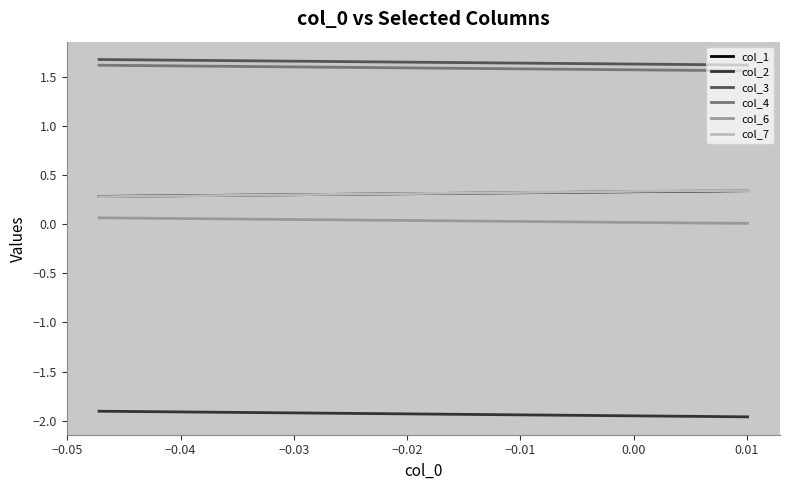

What is the difference between the maximum and second lowest values in the col_1 series?

0.1